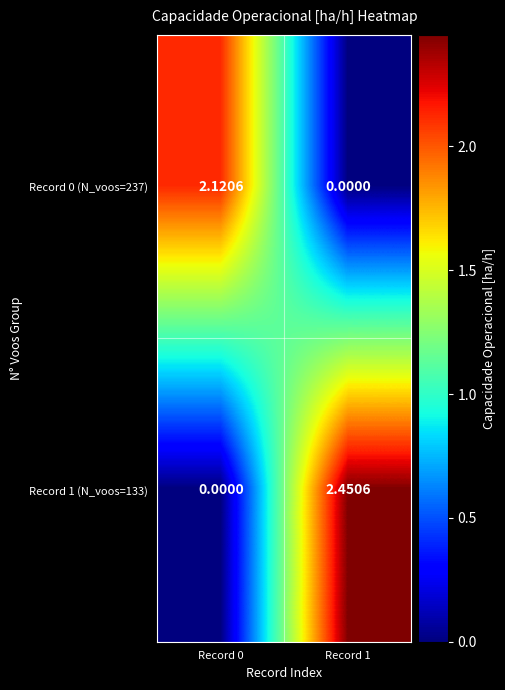

Is the value of Record 0 (N_voos=237) at Record 0 greater than the value of Record 1 (N_voos=133) at Record 0?

Yes